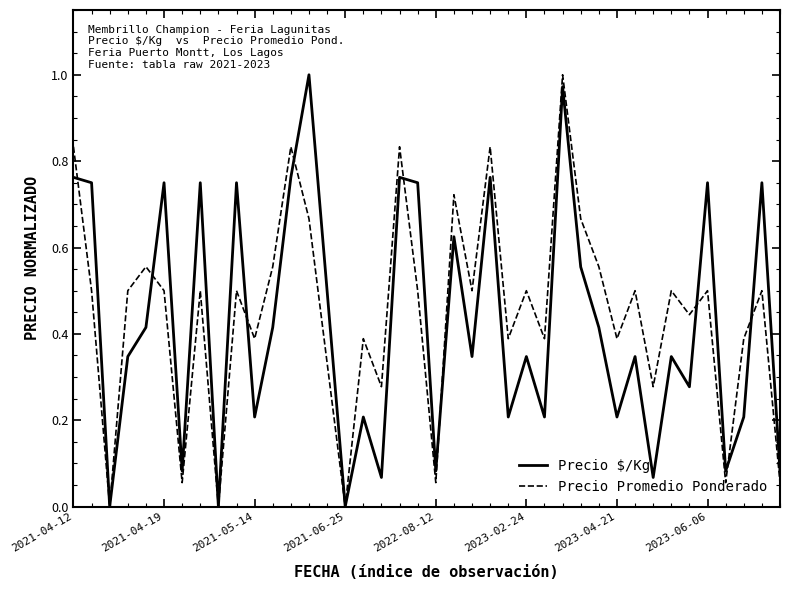

Is it true that Precio Promedio Ponderado equals 0.0 at 2021-06-25?

True